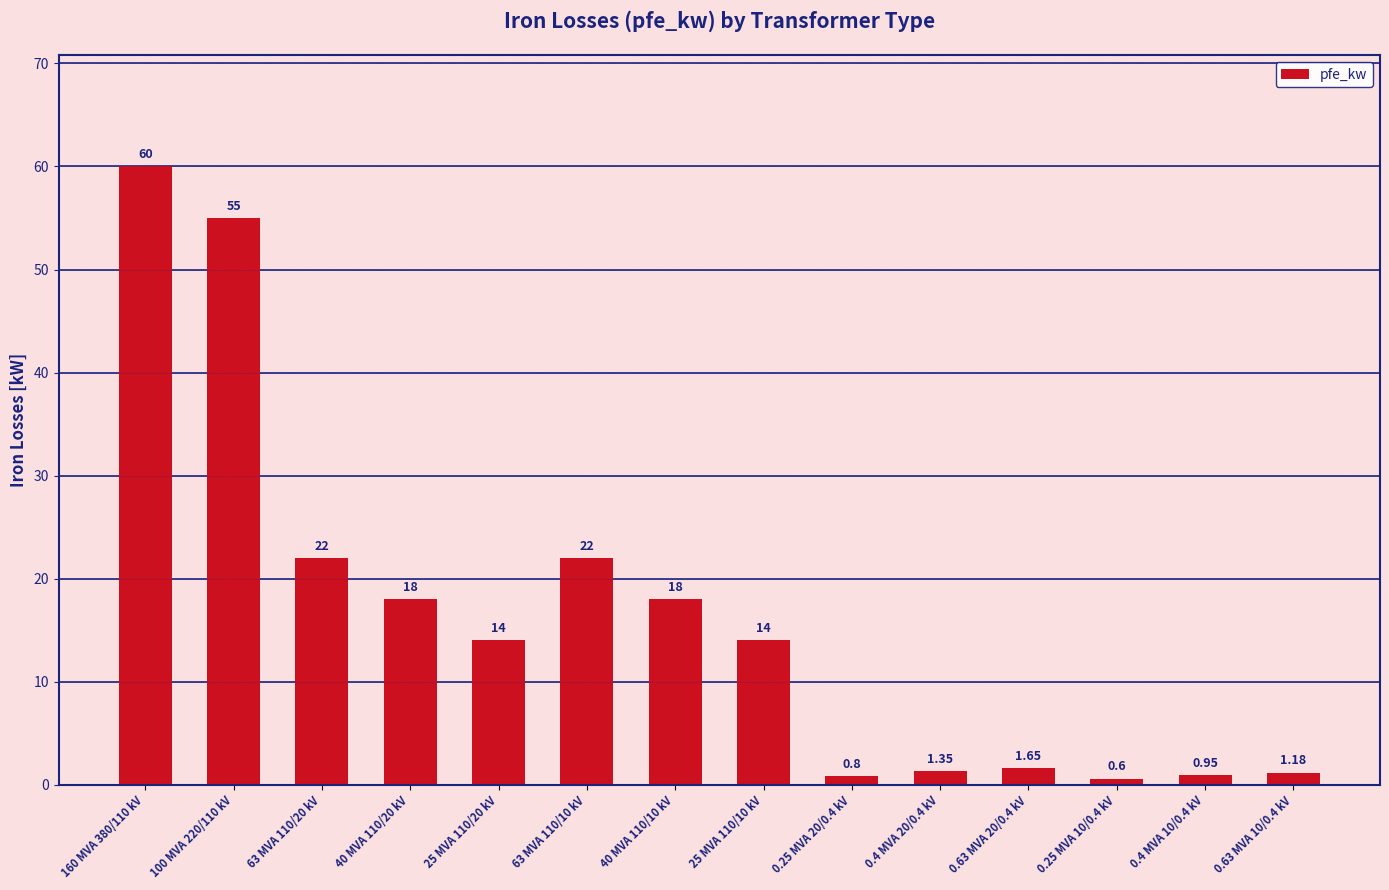

What is the change in value from 25 MVA 110/20 kV to 40 MVA 110/10 kV?

+4.0